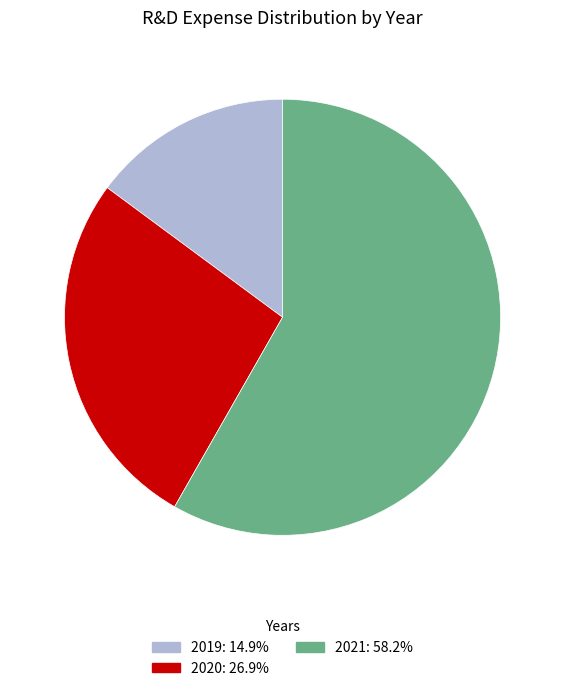

How many segments does this pie chart have?

3